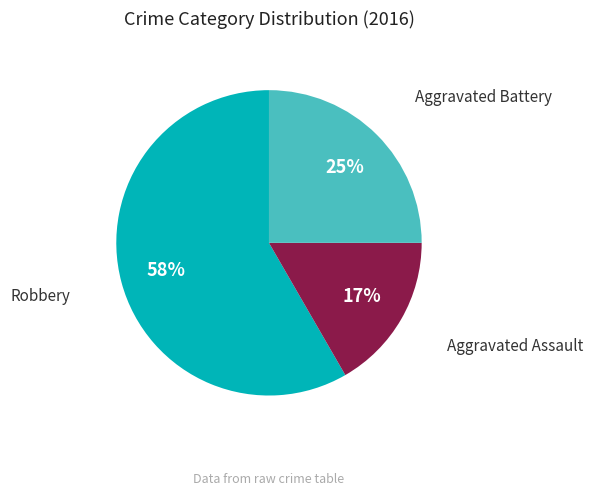

The Aggravated Assault slice represents 9% of the pie. True or false?

False